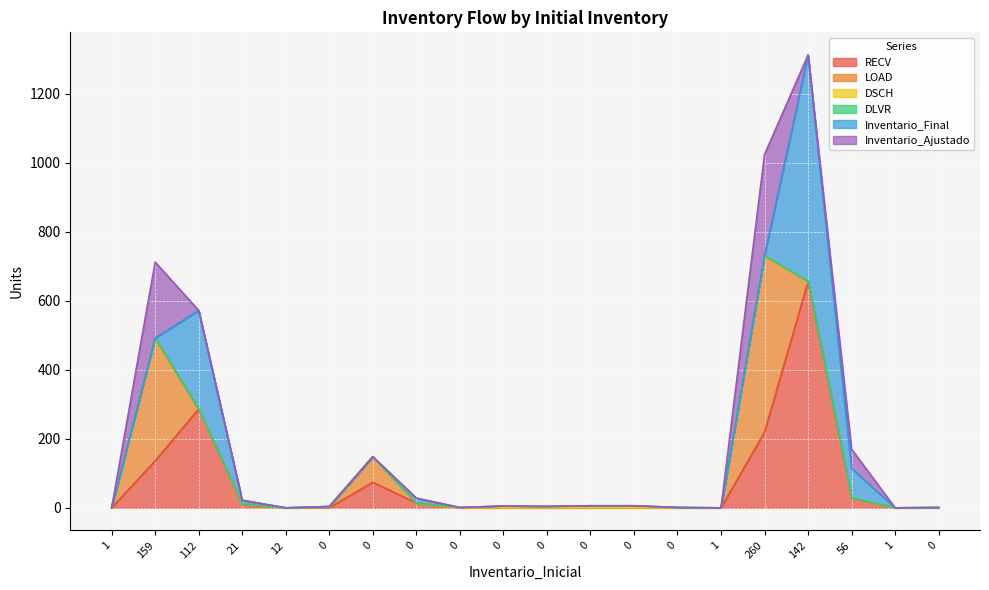

What is the difference between the maximum and minimum values in the Inventario_Ajustado series?

293